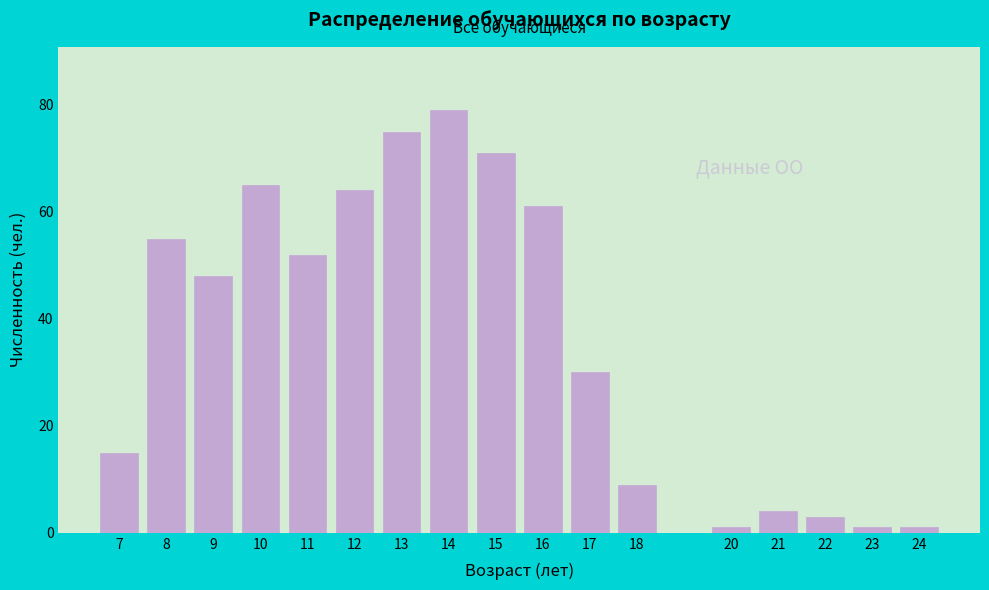

Reading left to right, extract all data points from this chart.

7=15	8=55	9=48	10=65	11=52	12=64	13=75	14=79	15=71	16=61	17=30	18=9	20=1	21=4	22=3	23=1	24=1